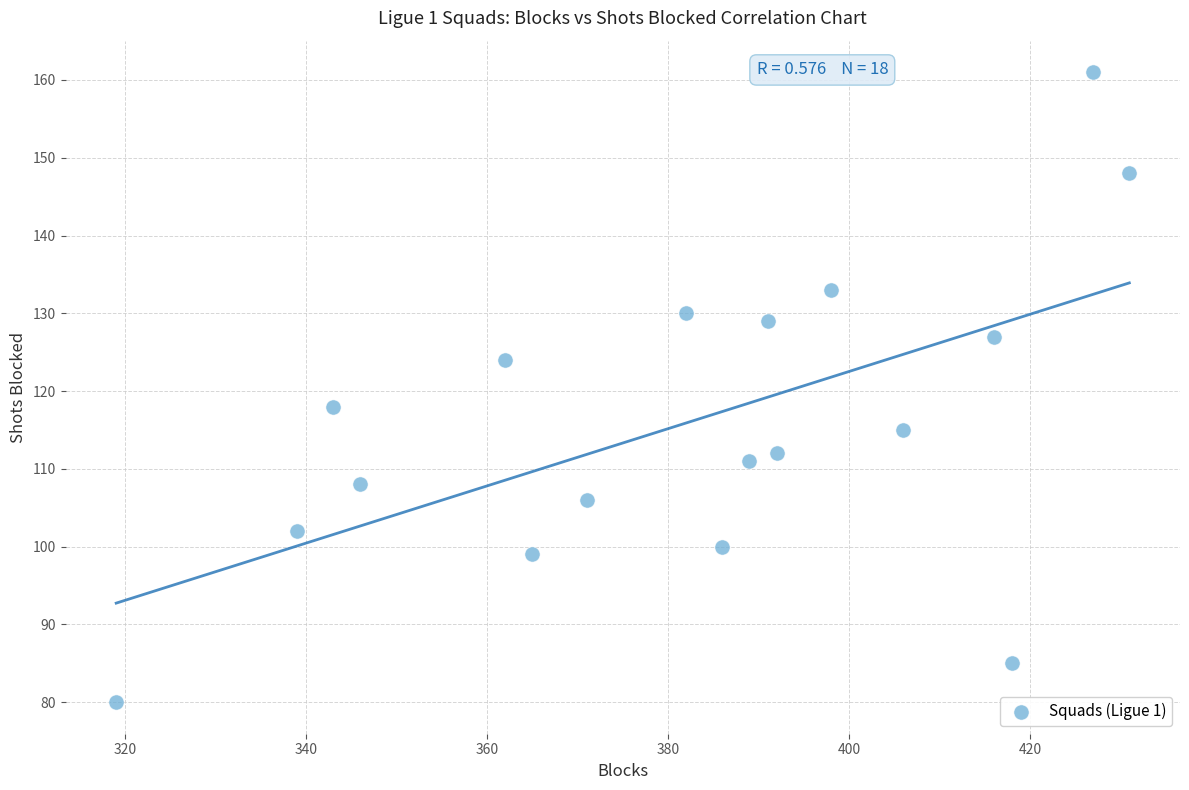

What is the range of X values (max minus min)?

112